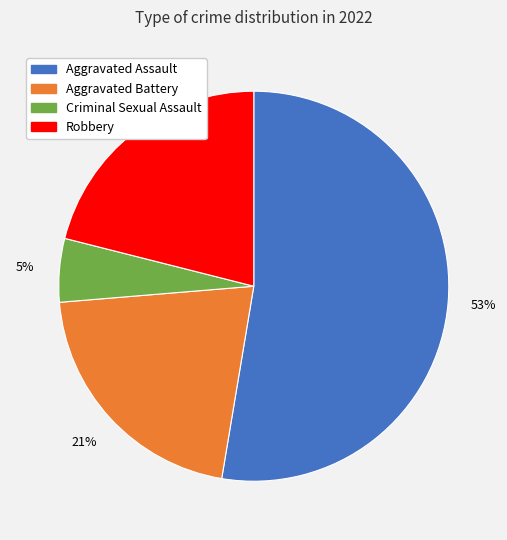

Which category has the smallest portion of the pie?

Criminal Sexual Assault